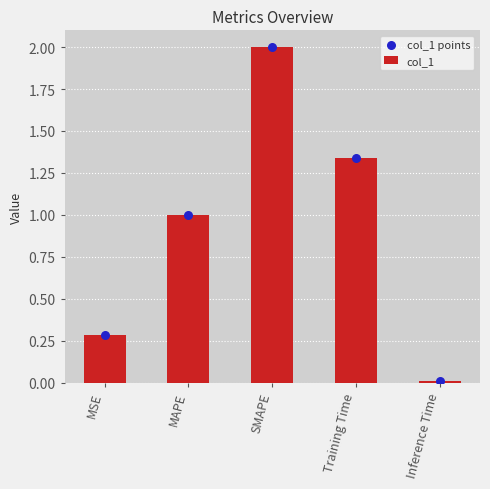

Which series has the largest total across all categories?

col_1